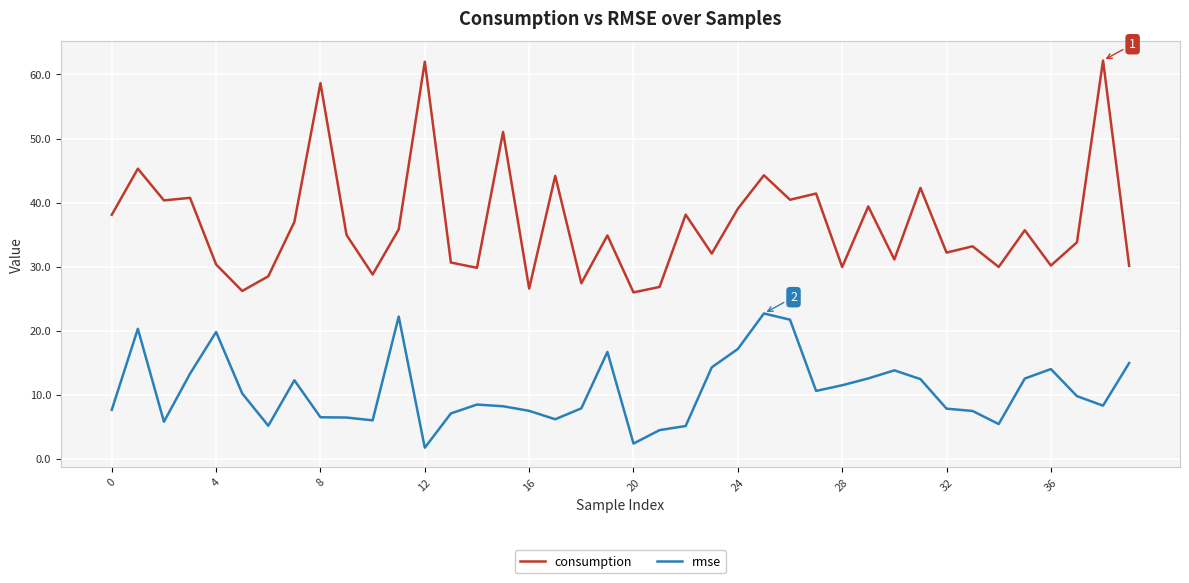

Which series has the largest total across all categories?

consumption